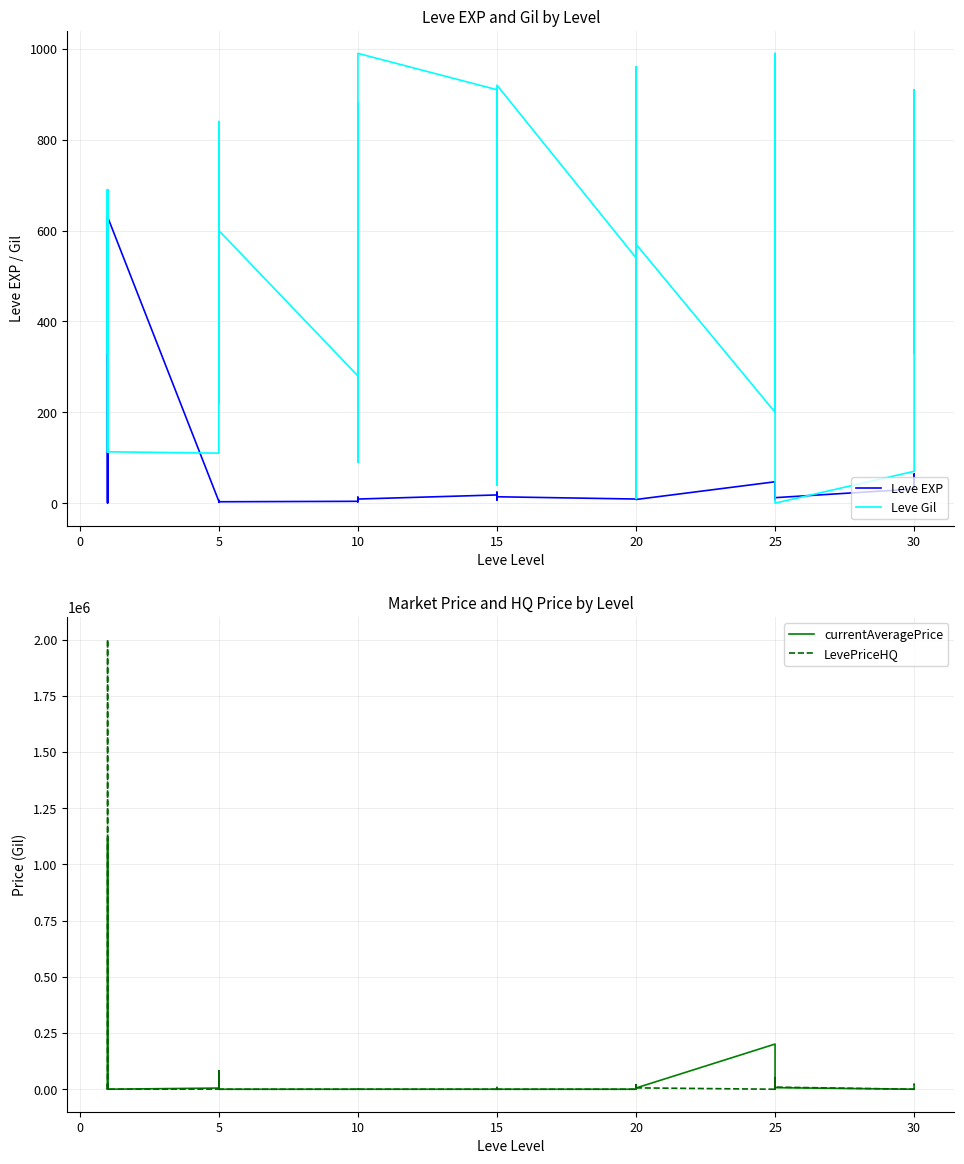

True or false: LevePriceHQ has more than 2 points higher than both neighbors.

True